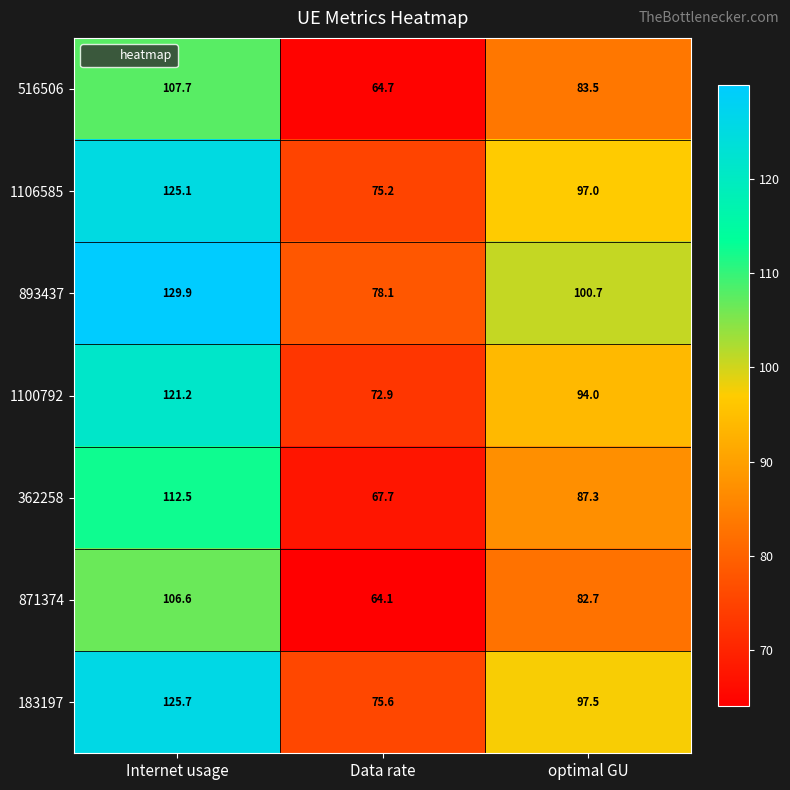

What is the sum of all 183197 values?

298.8